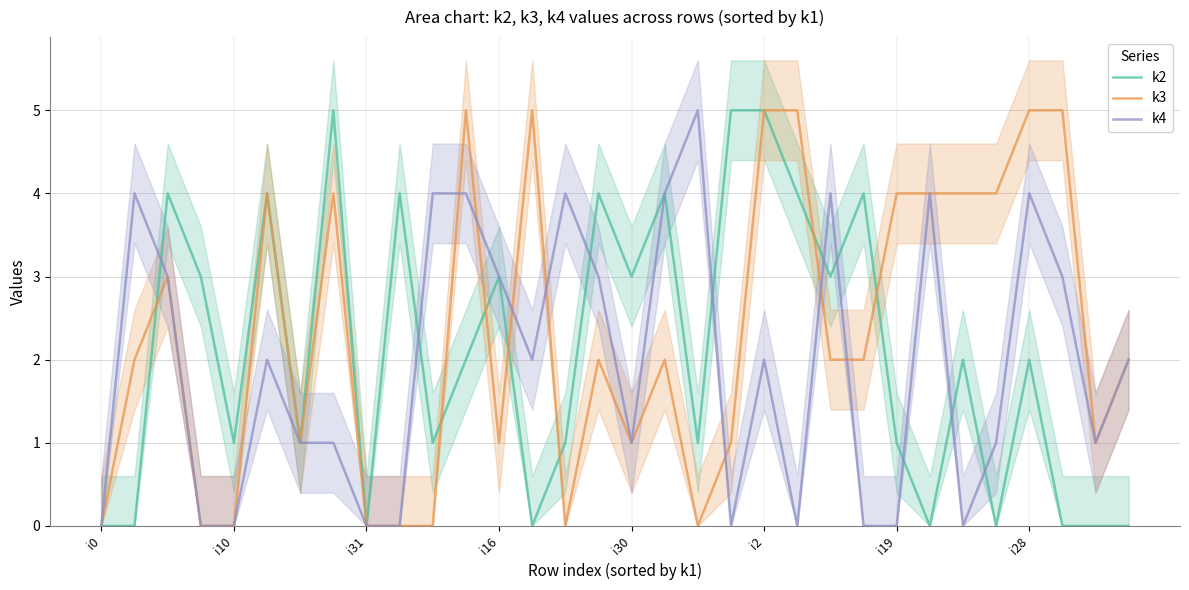

What is the average value of the k2 series?

2